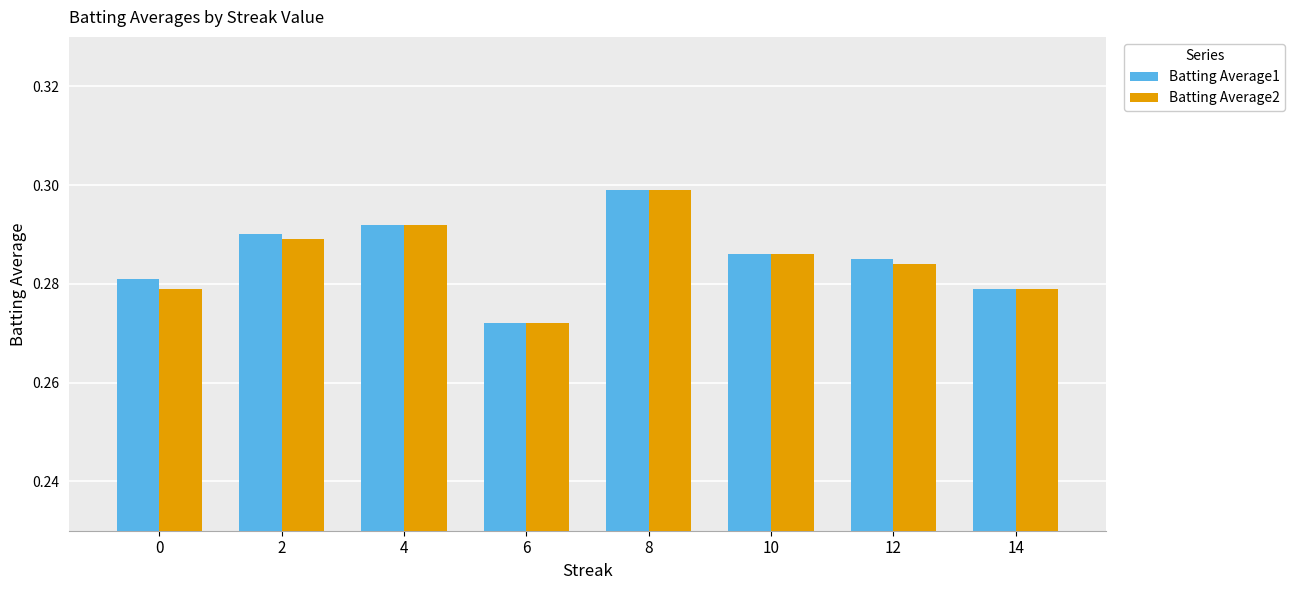

Count the Batting Average1 values in the range 0 to 1.

8